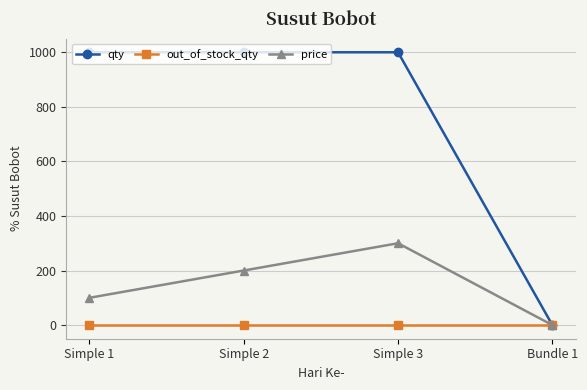

True or false: out_of_stock_qty has more than 2 interior local peaks.

False